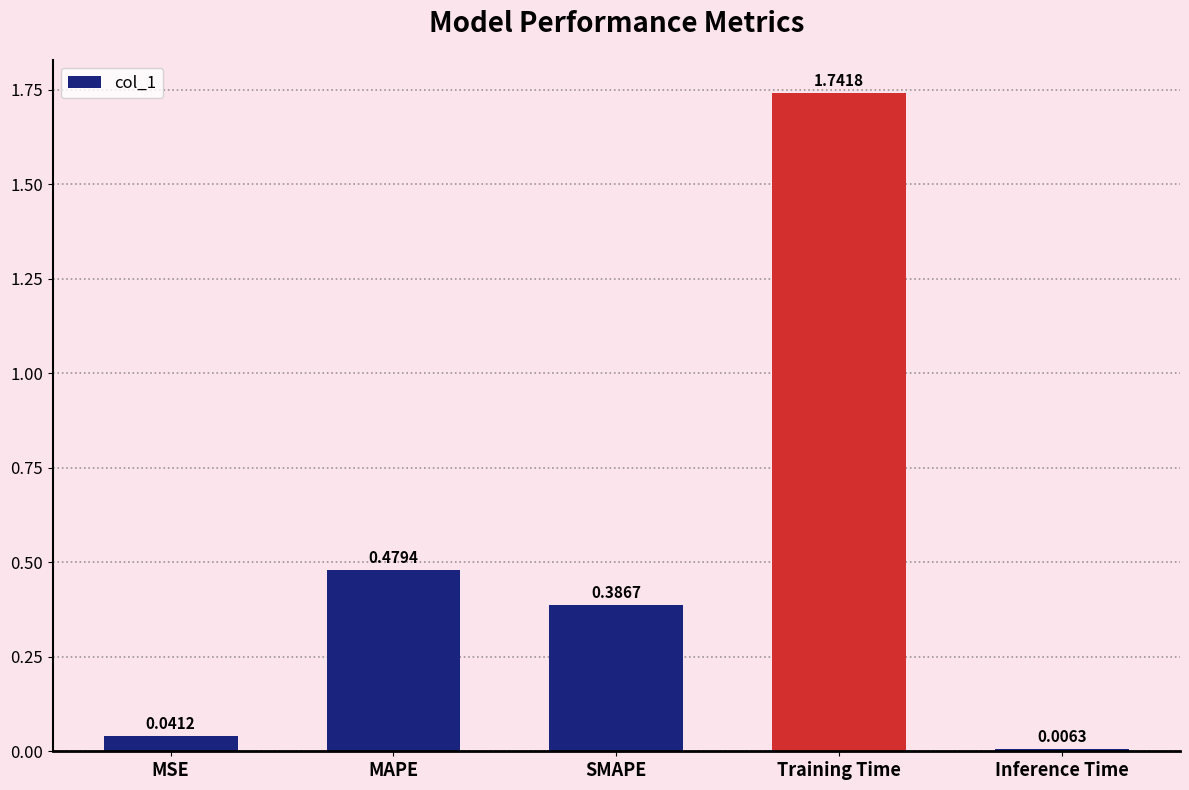

What position from the left is Training Time?

4